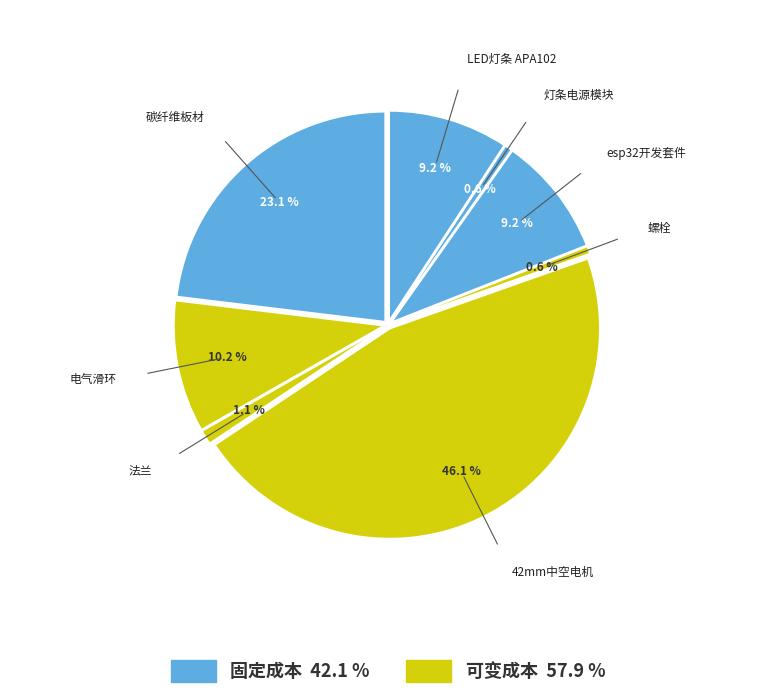

To the nearest percent, what is the difference between the 法兰 and 电气滑环 slice percentages?

9%